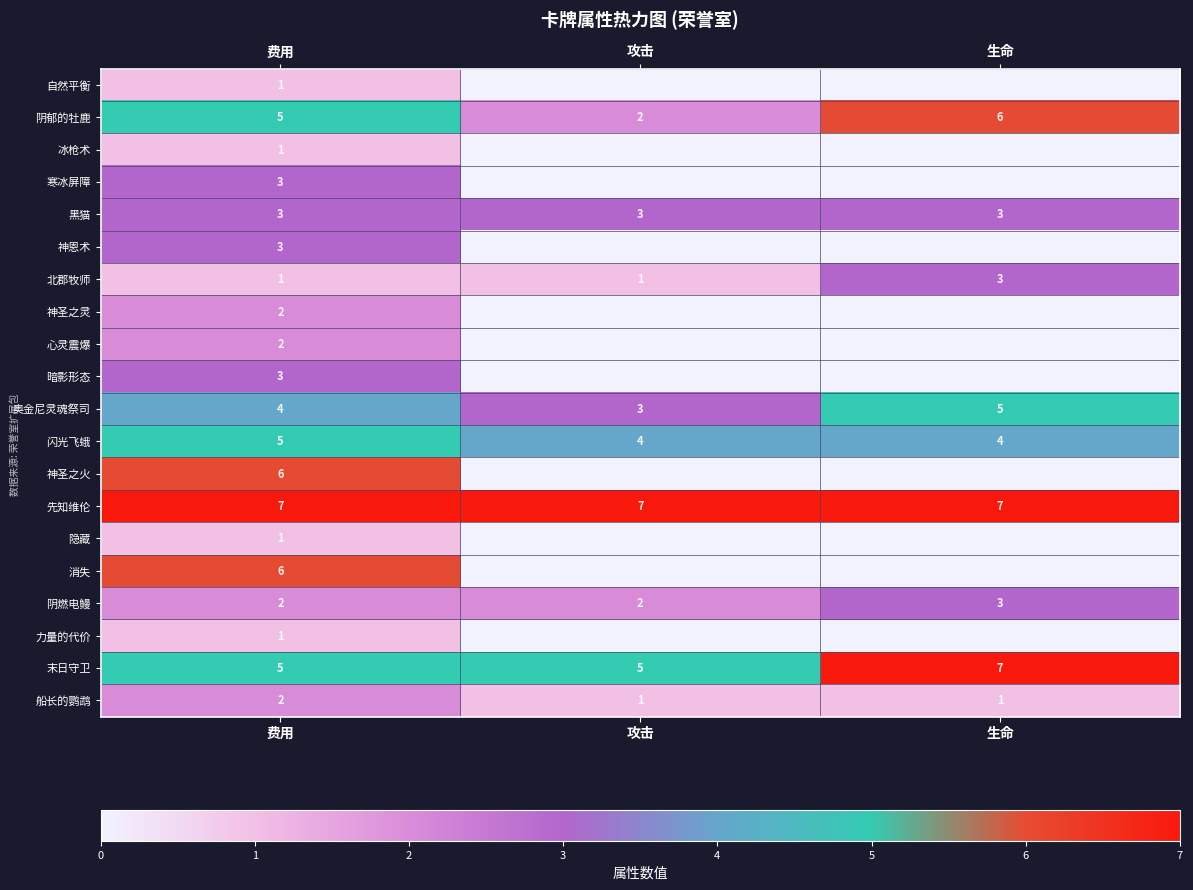

How many data points in 末日守卫 are above 5?

1